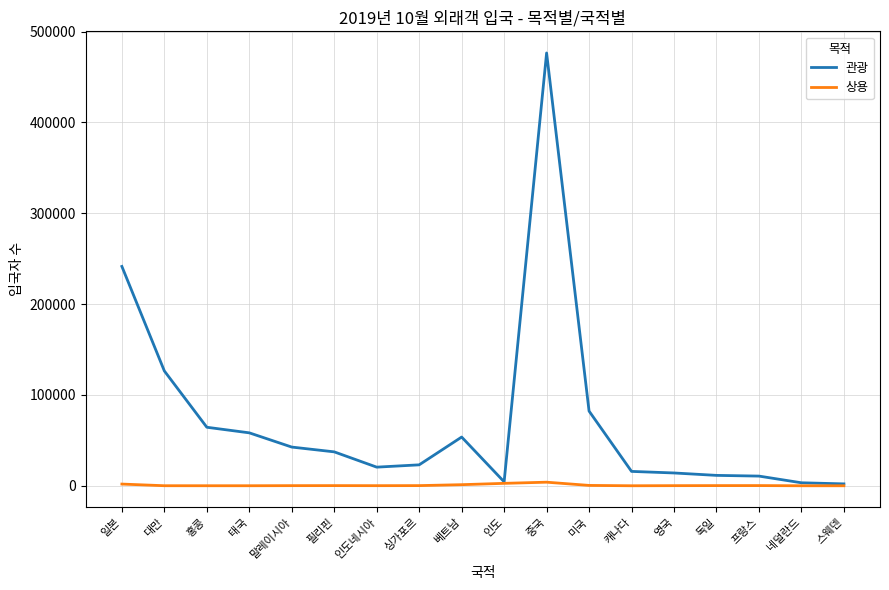

Count the number of data series in this chart.

2